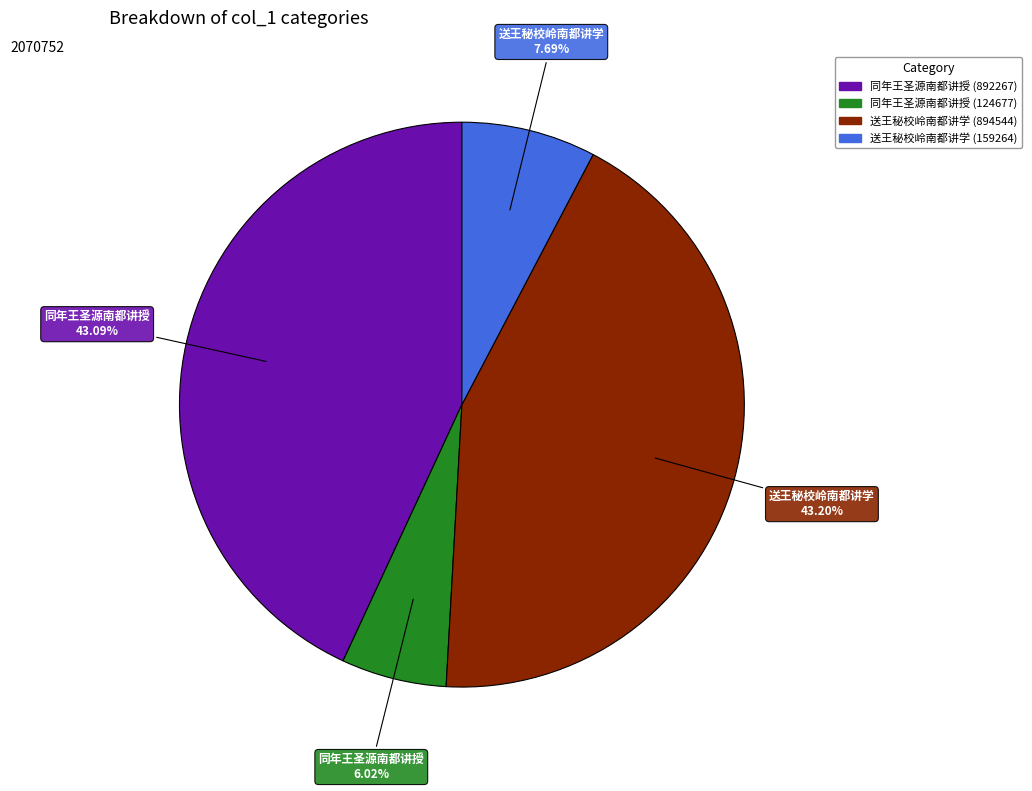

Which slice is the smallest?

同年王圣源南都讲授 (124677)